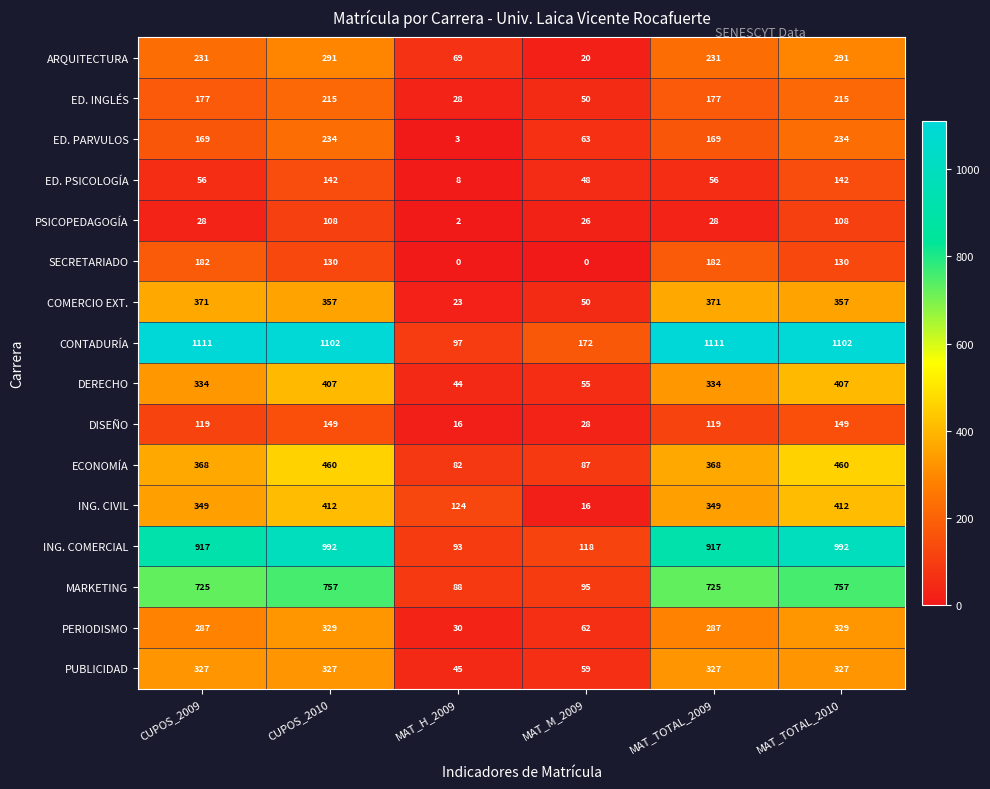

The value of PERIODISMO at MAT_TOTAL_2009 is 287. True or false?

True